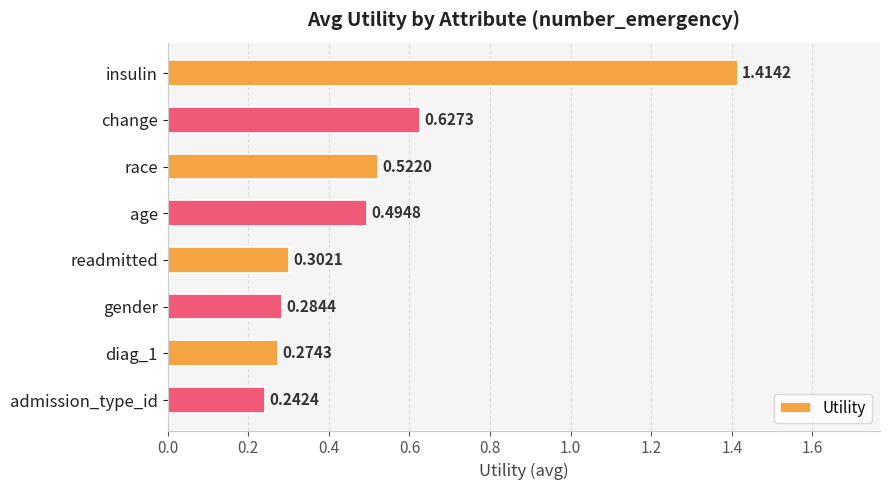

What is the label of the 1st bar from the top?

insulin